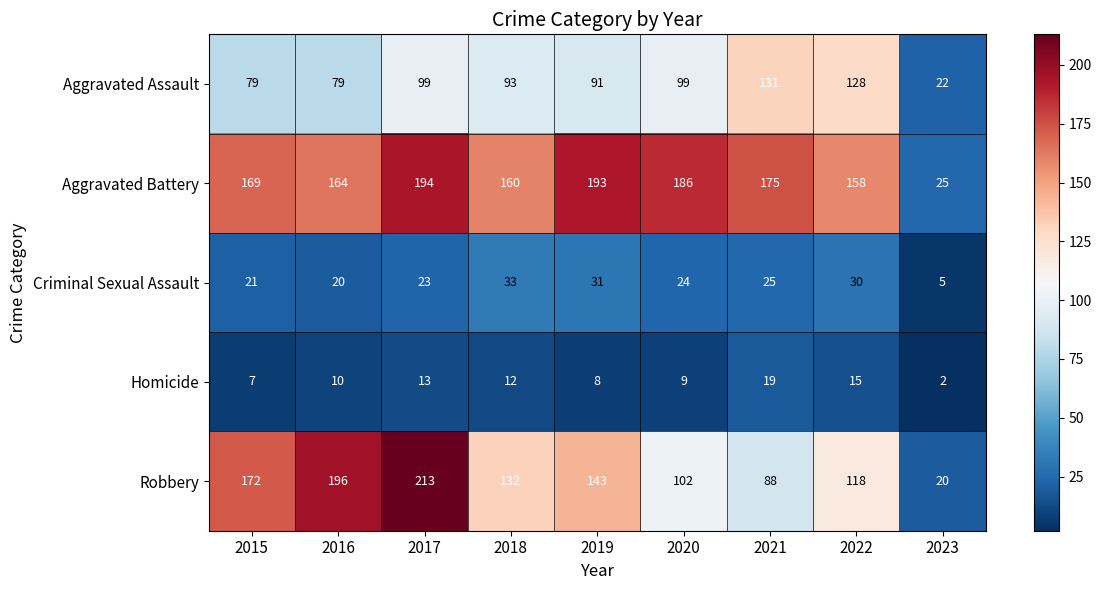

Read the Aggravated Assault value at 2015.

79